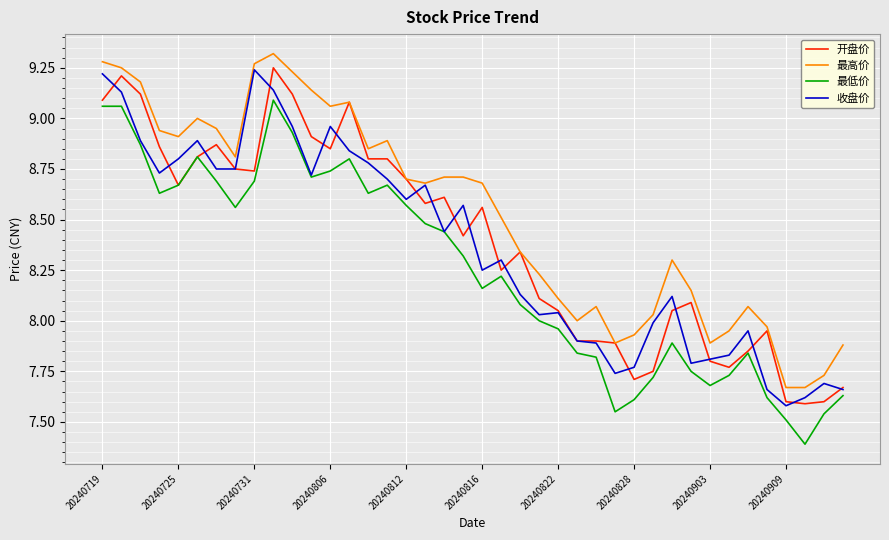

How many series are shown in this chart?

4